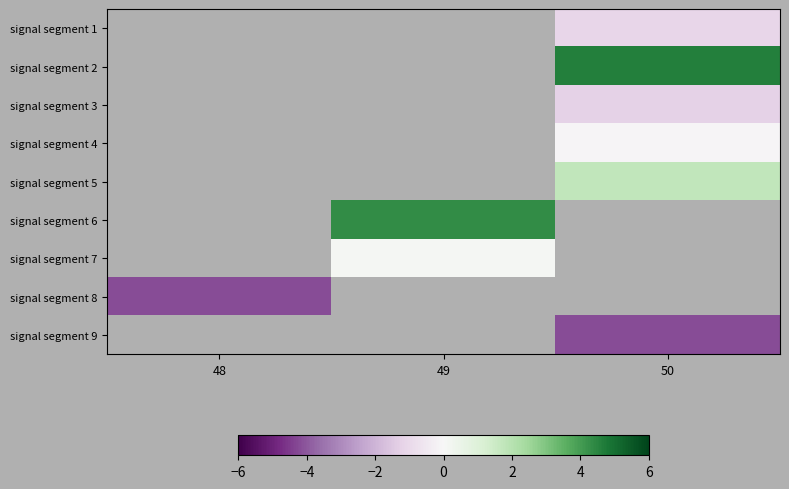

Is it true that signal segment 5 equals 1.8 at 50?

True